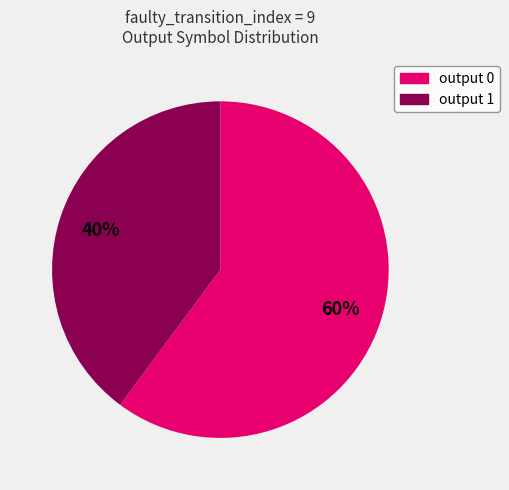

To the nearest percent, what is the combined percentage of output 0 and output 1?

100%